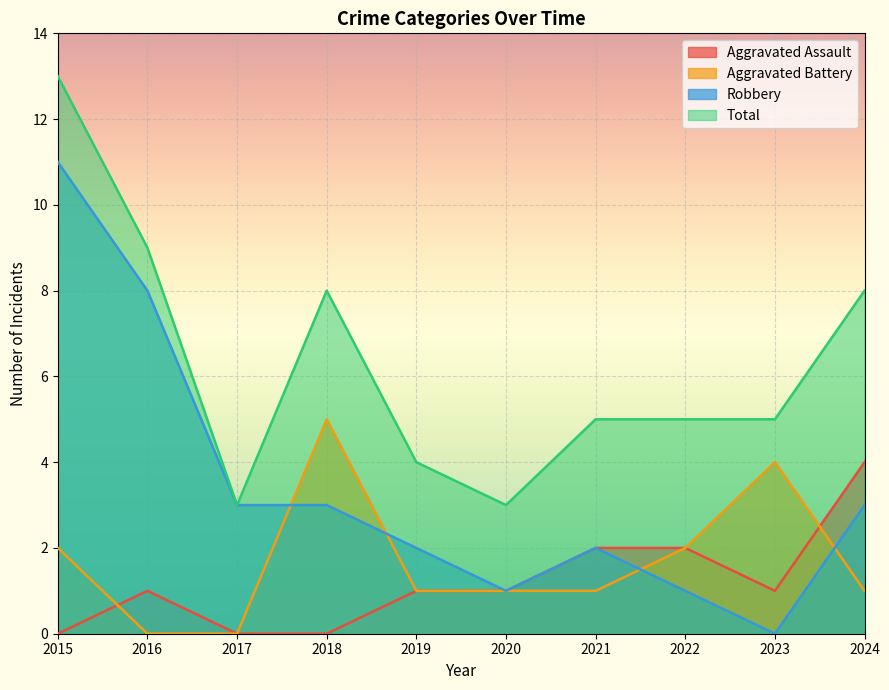

Reading left to right, what are all the values shown in this chart?

Aggravated Assault: 0	1	0	0	1	1	2	2	1	4
Aggravated Battery: 2	0	0	5	1	1	1	2	4	1
Robbery: 11	8	3	3	2	1	2	1	0	3
Total: 13	9	3	8	4	3	5	5	5	8